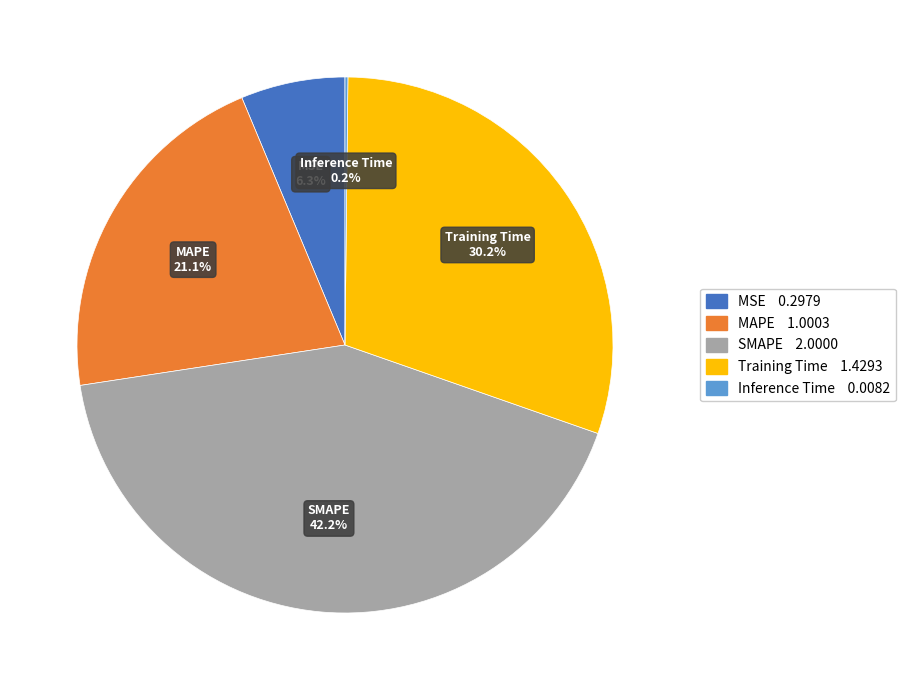

Is SMAPE the majority of the pie?

No